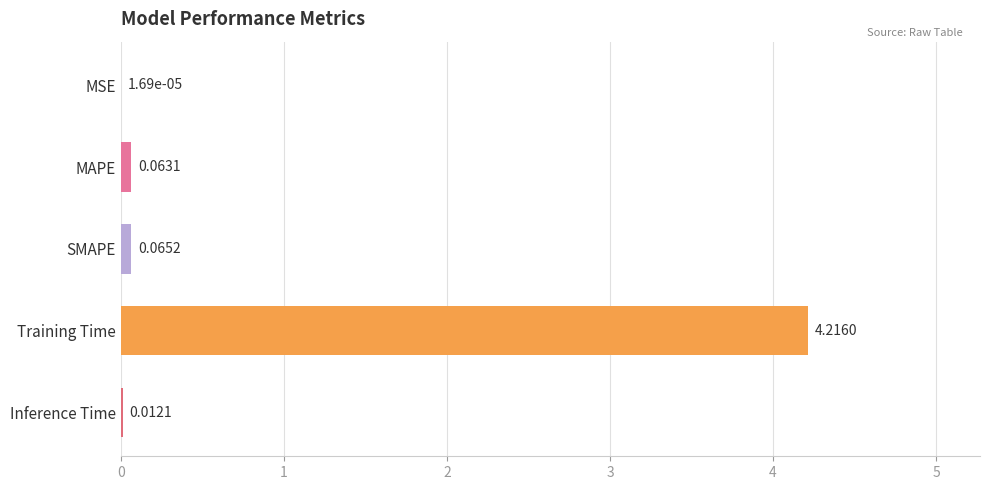

At which label is the value closest to 2?

SMAPE